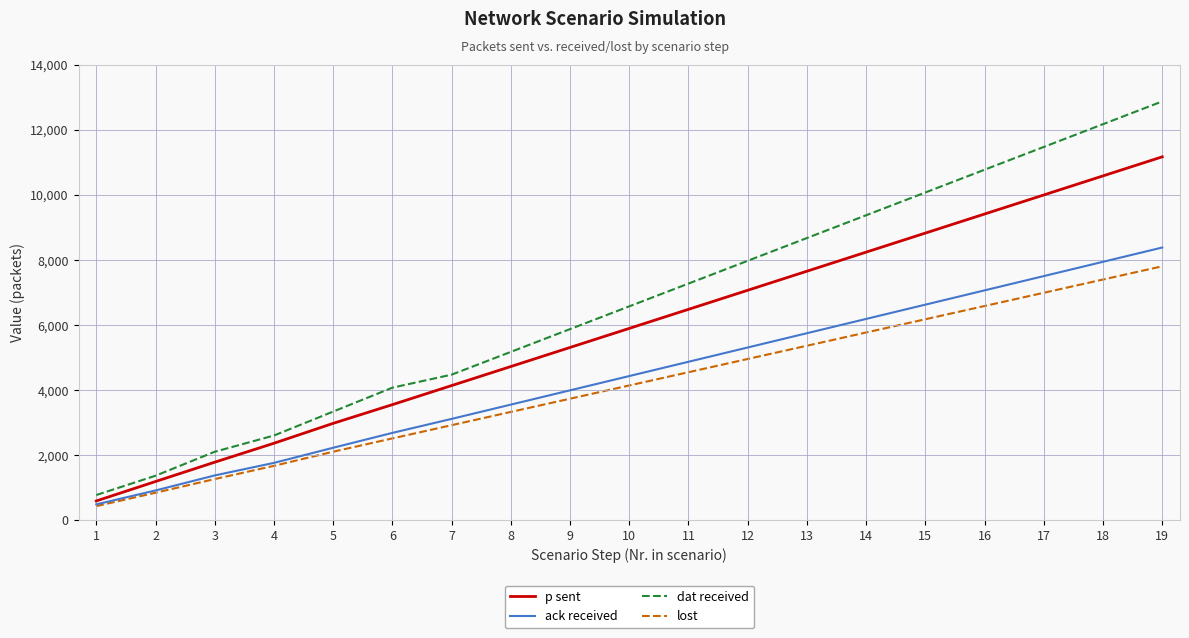

Reading left to right, what are all the values shown in this chart?

p sent: 595	1192	1786	2368	2980	3555	4141	4727	5313	5899	6485	7071	7657	8243	8829	9415	10001	10587	11173
ack received: 489	917	1379	1765	2230	2687	3117	3556	3995	4434	4873	5312	5751	6190	6629	7068	7507	7946	8385
dat received: 777	1370	2107	2606	3342	4077	4477	5177	5877	6577	7277	7977	8677	9377	10077	10777	11477	12177	12877
lost: 436	847	1267	1674	2109	2517	2924	3331	3738	4145	4552	4959	5366	5773	6180	6587	6994	7401	7808